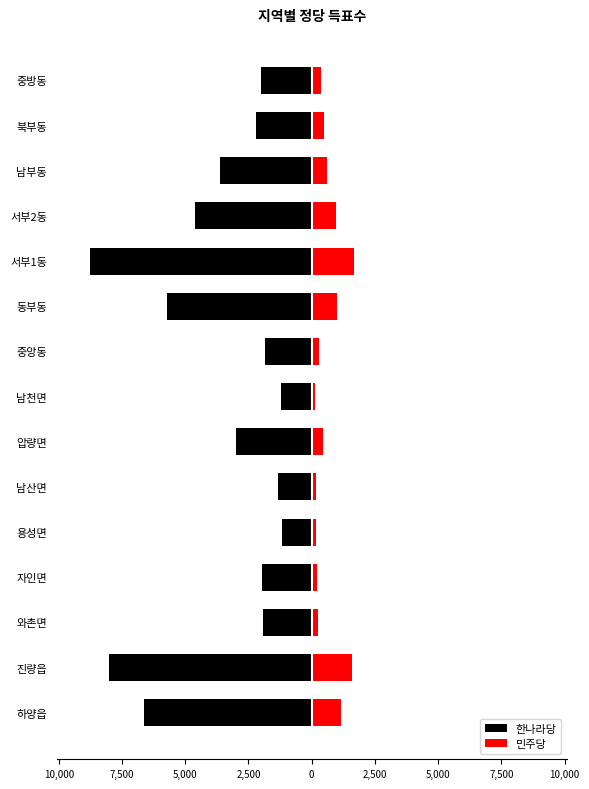

Rank the series at 진량읍 from highest to lowest value.

민주당, 한나라당